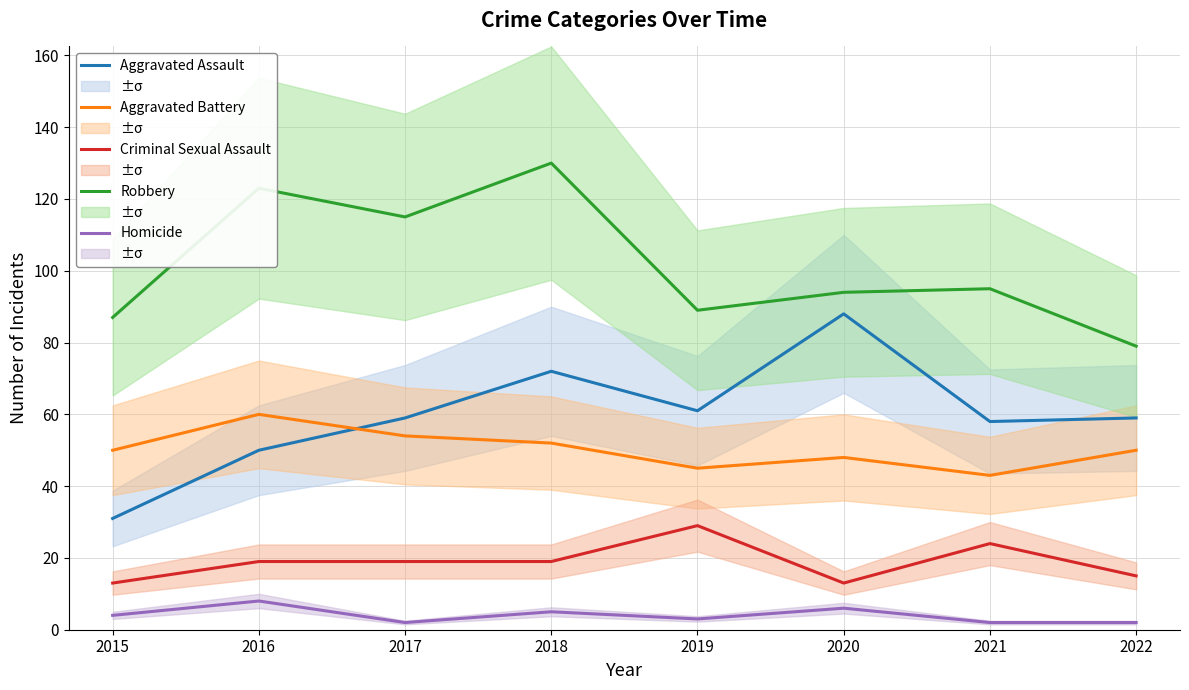

The Aggravated Assault series shows 16 at 2019. True or false?

False